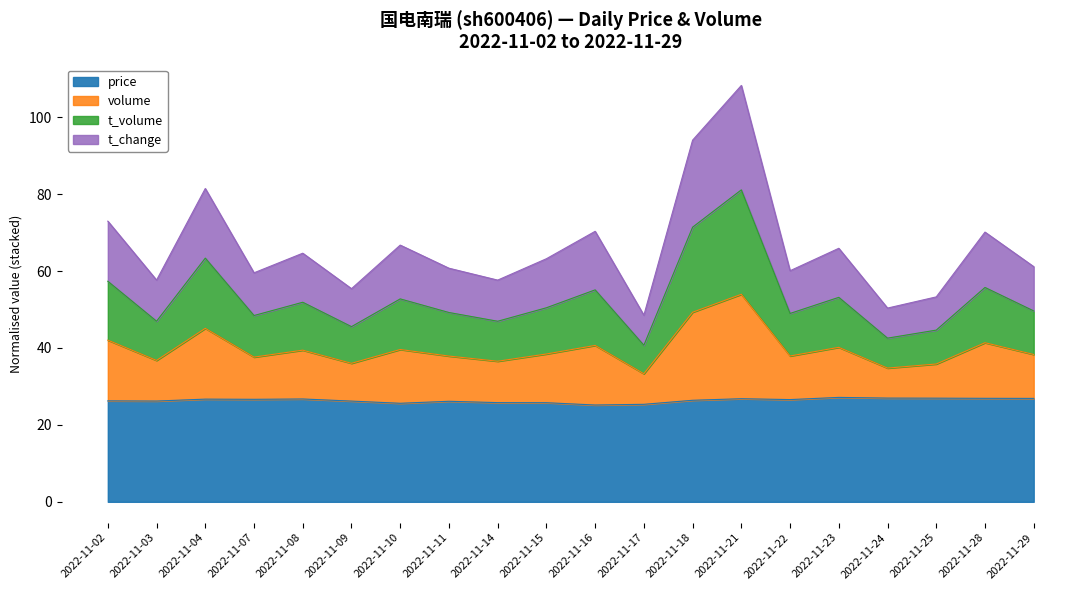

True or false: t_change and volume cross at least once.

False